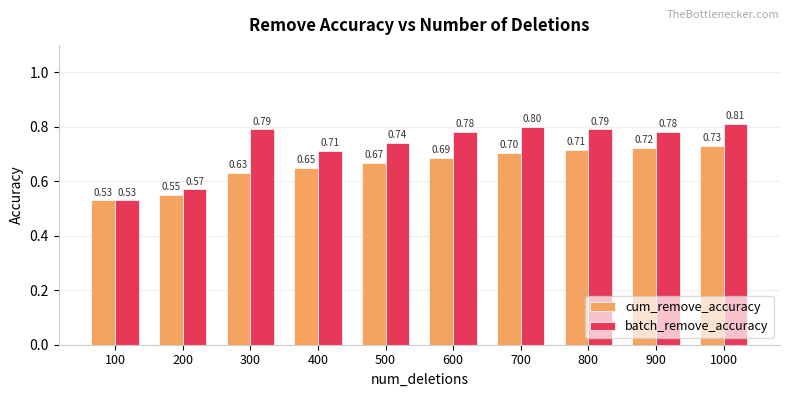

Rank the series by their average value, from lowest to highest.

cum_remove_accuracy, batch_remove_accuracy